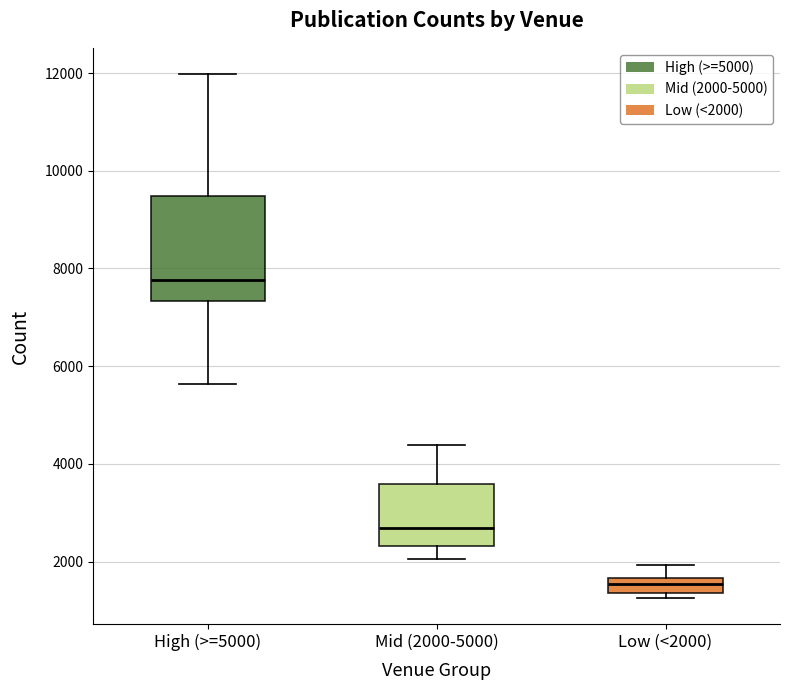

Reading left to right, transcribe this box plot: for each box, give where its median line is, the range the box spans, and where its two whiskers end, as read against the y-axis. The values are not printed on the chart, so give them approximately, as read against the axis.

High (>=5000): median 7800, box 7400 to 9400, whiskers 5600 to 12000
Mid (2000-5000): median 2600, box 2400 to 3600, whiskers 2000 to 4400
Low (<2000): median 1600 (inside the box), box 1400 to 1600, whiskers 1200 to 2000